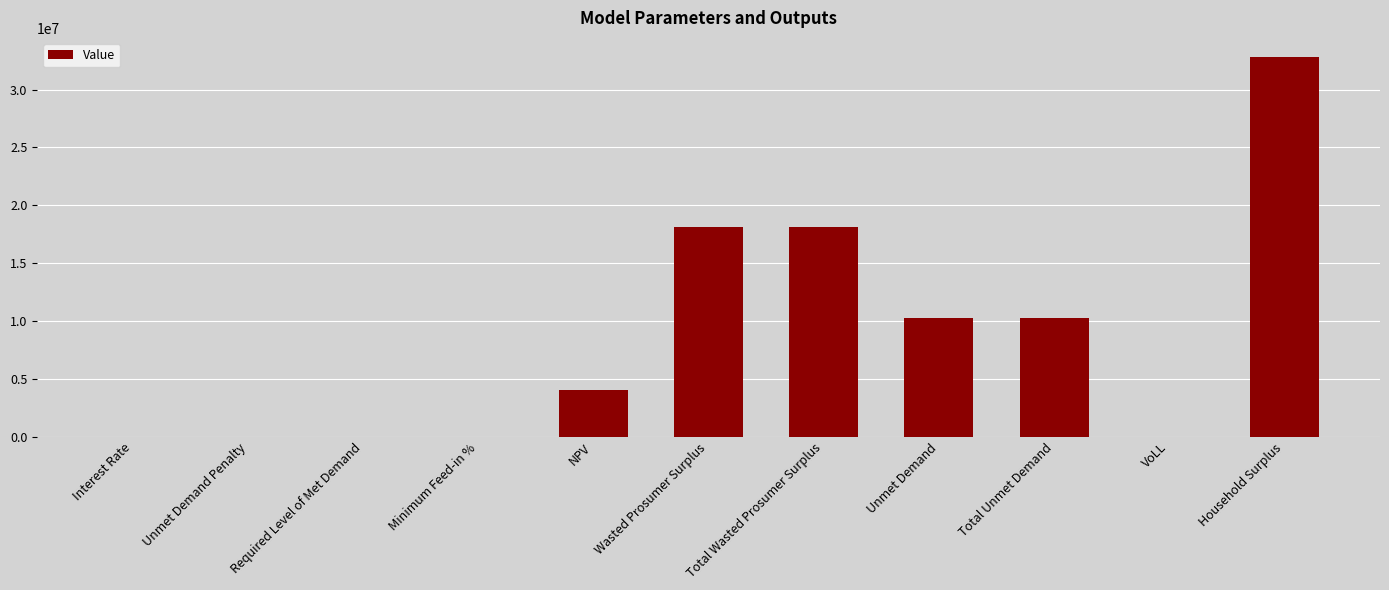

At which category does the chart reach its peak across all series?

Household Surplus